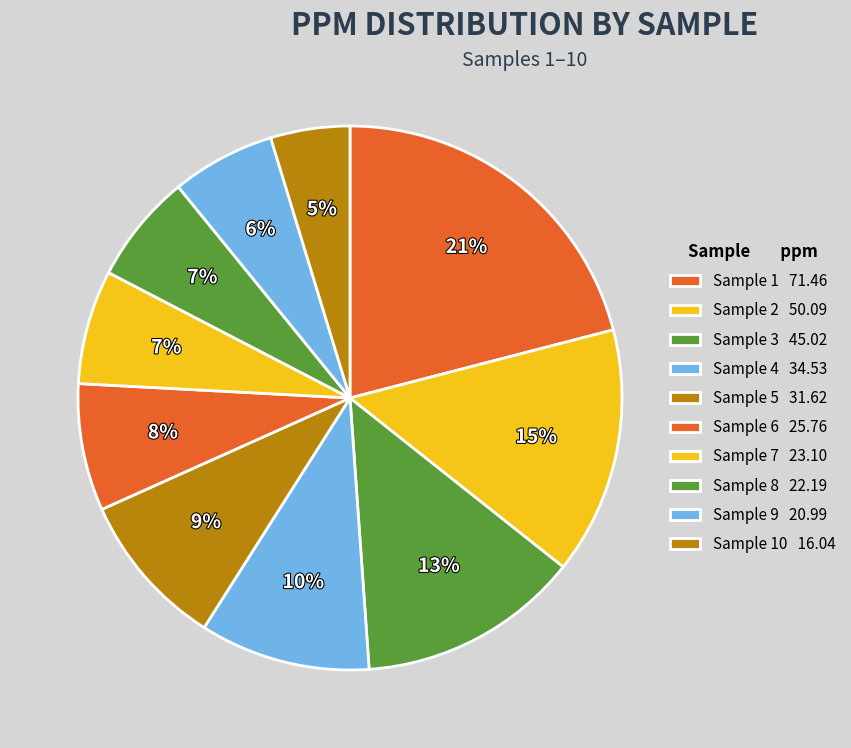

How many segments does this pie chart have?

10